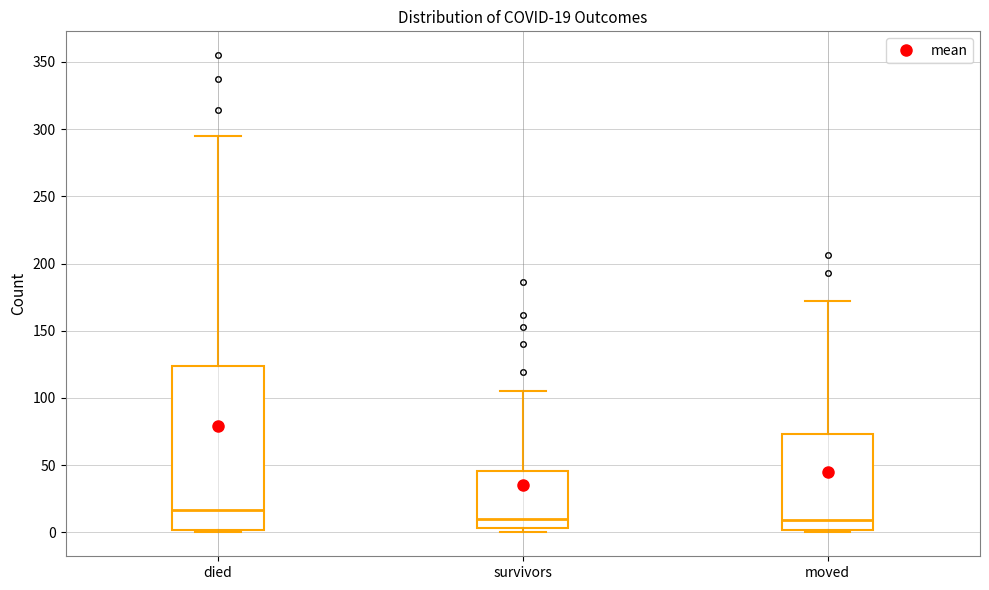

Which box has the highest median line?

died